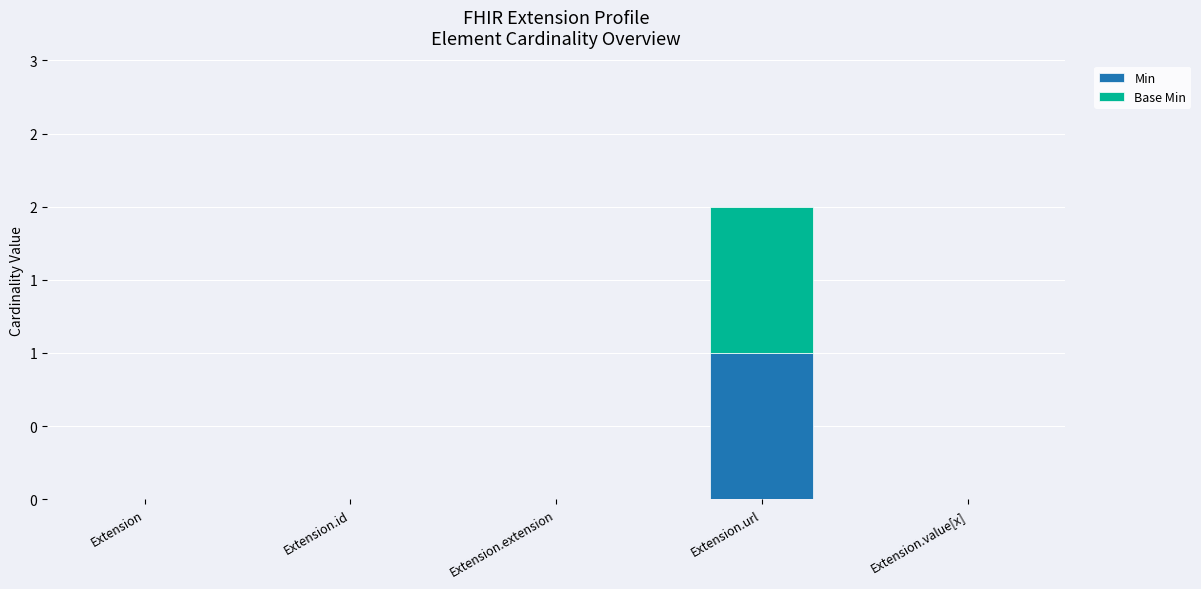

True or false: Base Min has a value of 0 at Extension.

True